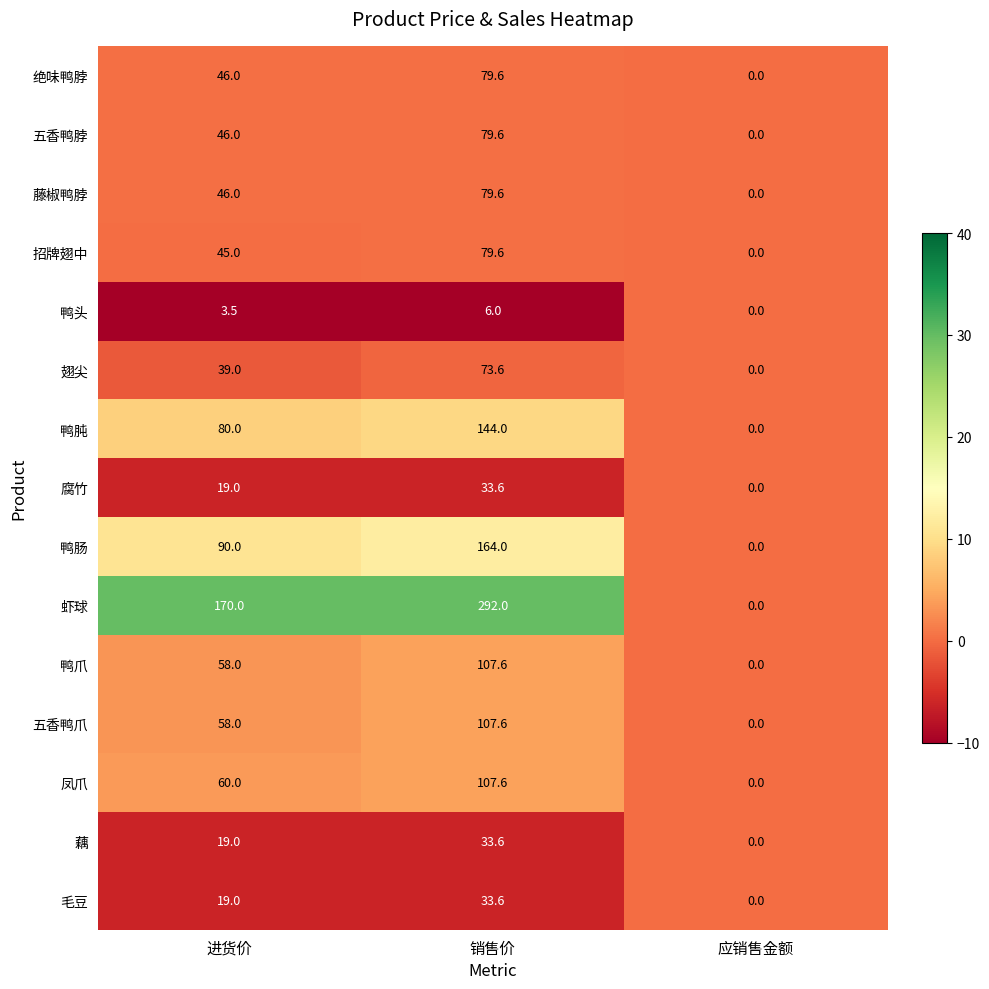

What is the sum of all 毛豆 values?

52.6